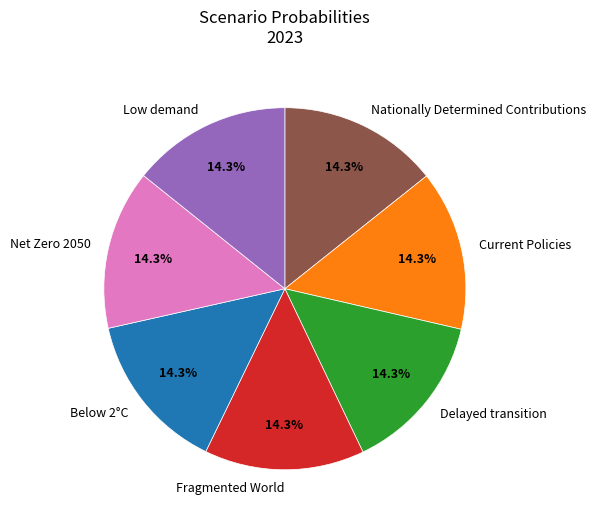

Combined, do Net Zero 2050 and Fragmented World account for over 50%?

No